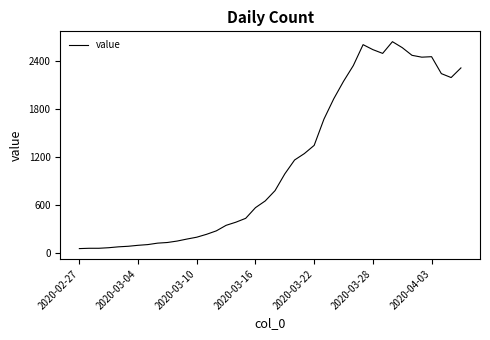

What is the smallest value displayed?

61